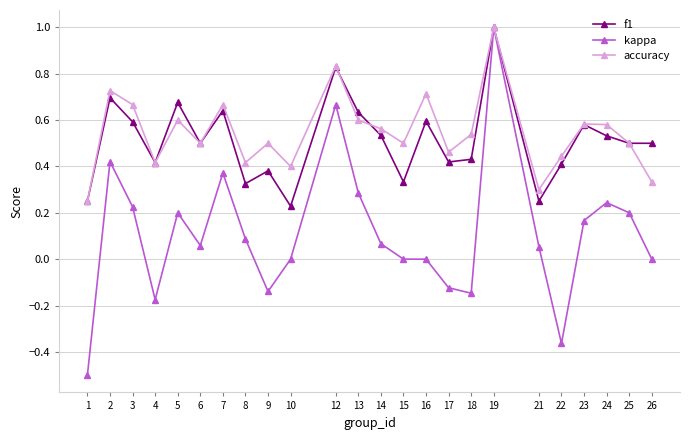

Where is the first local maximum for f1?

2